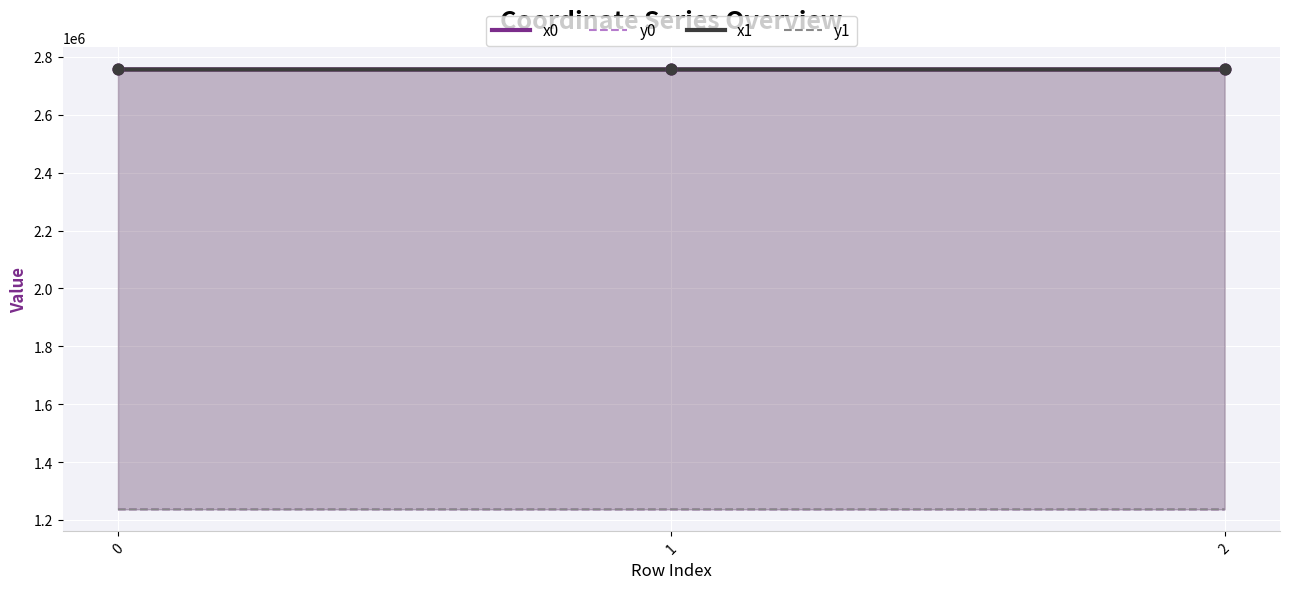

Which series reaches the minimum Y coordinate?

y1